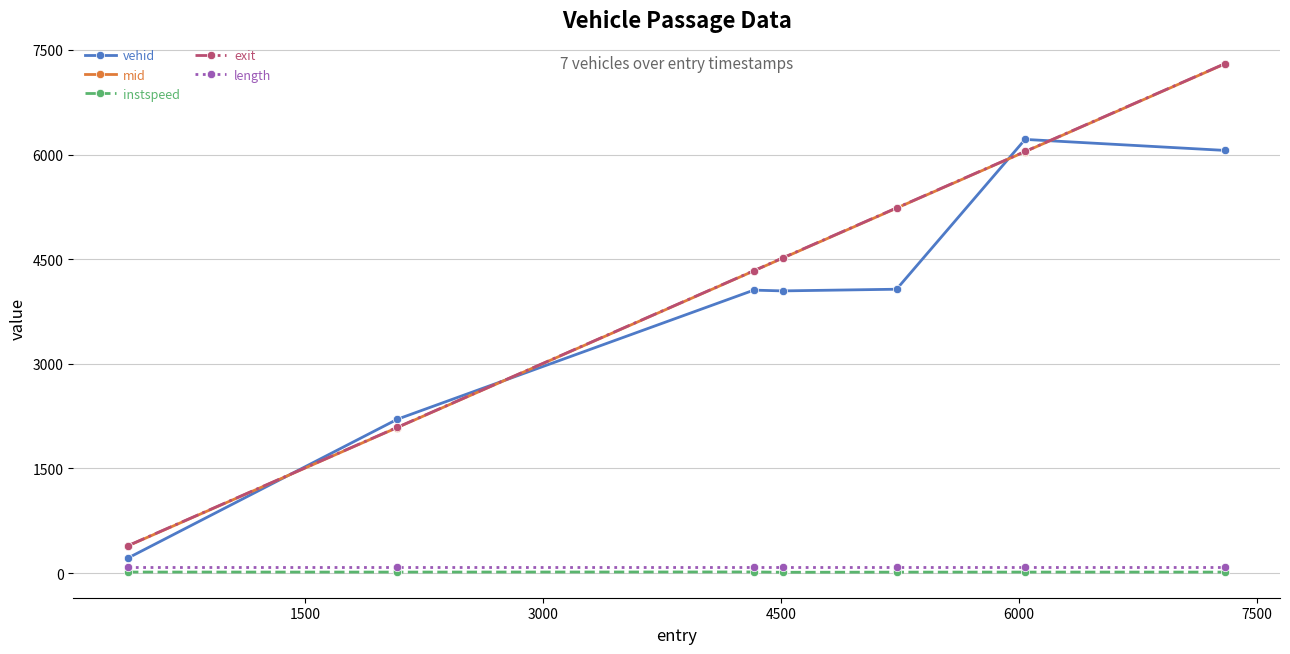

At how many categories does at least one series exceed 6066?

2